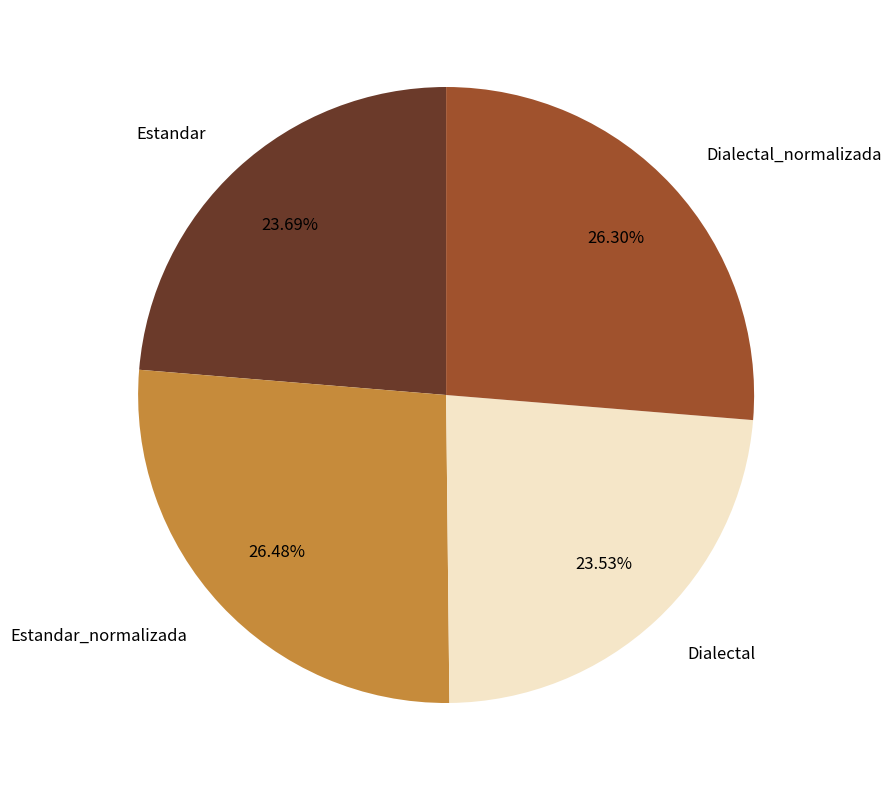

What portion of the pie excludes Estandar_normalizada?

73.5%